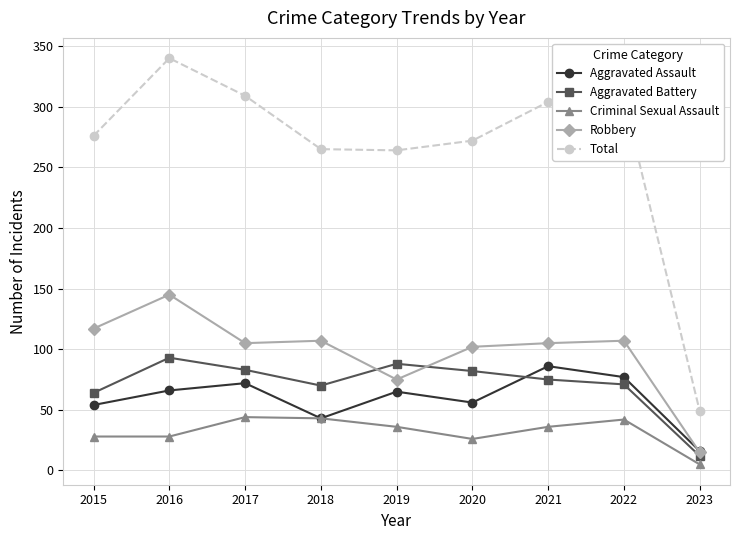

Which series has the largest total across all categories?

Total